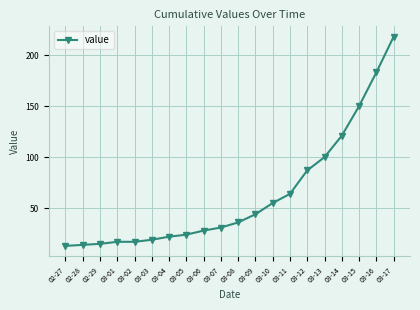

Between 03-16 and 03-13, which is larger?

03-16